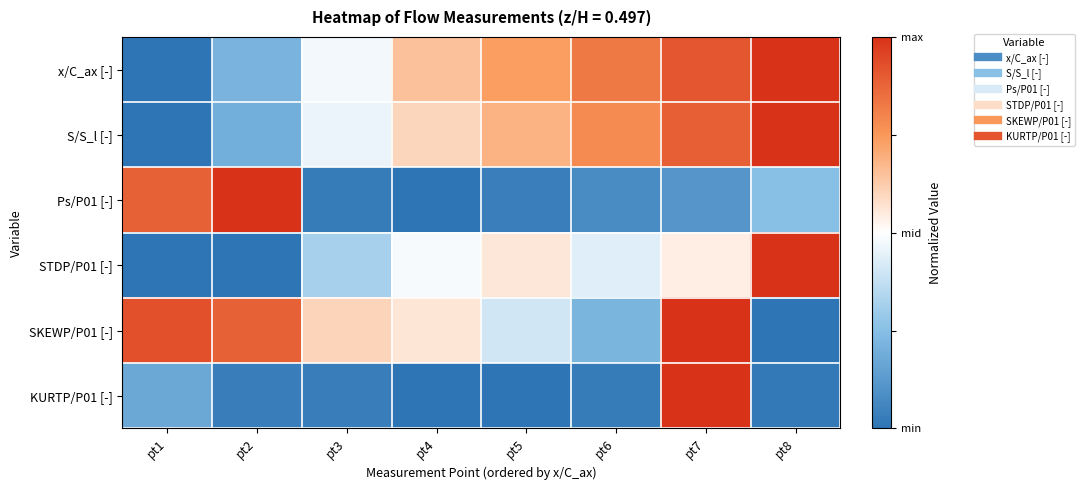

At which category is the sum across all series the highest?

pt7